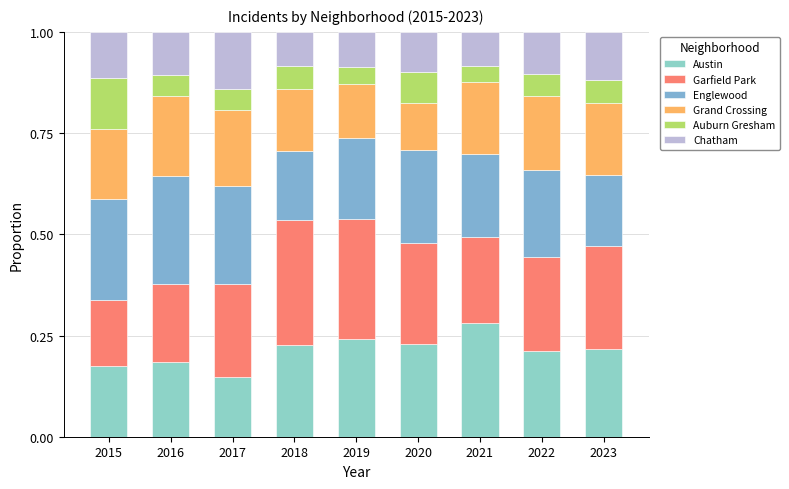

Which series has the widest spread of values?

Garfield Park